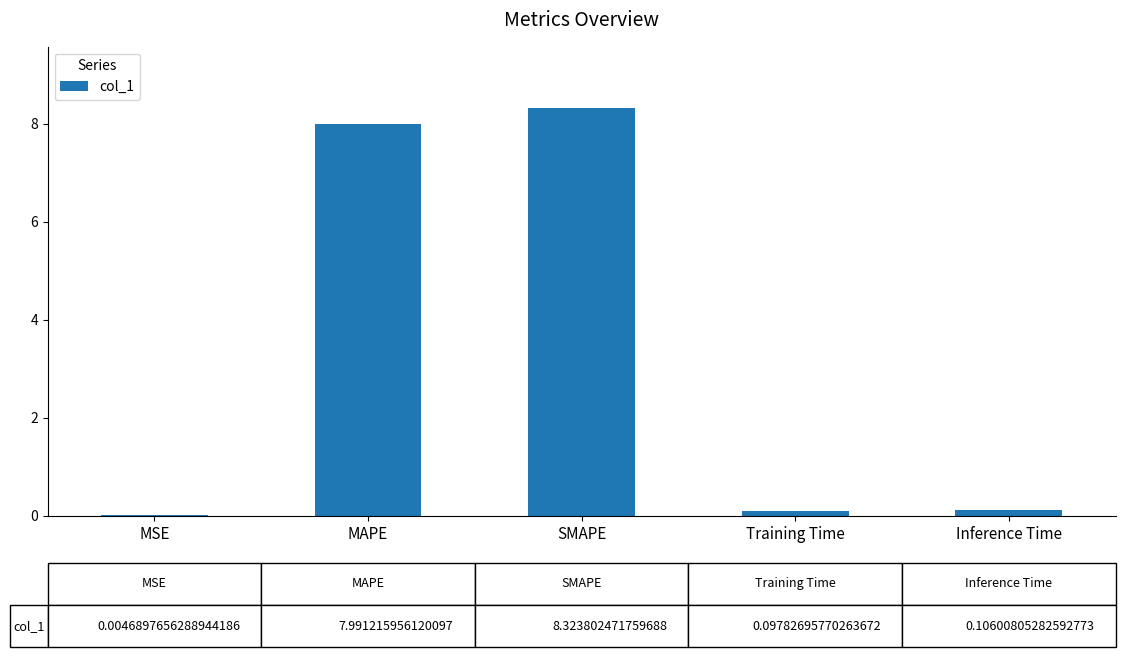

Which category has the highest value across all series?

SMAPE